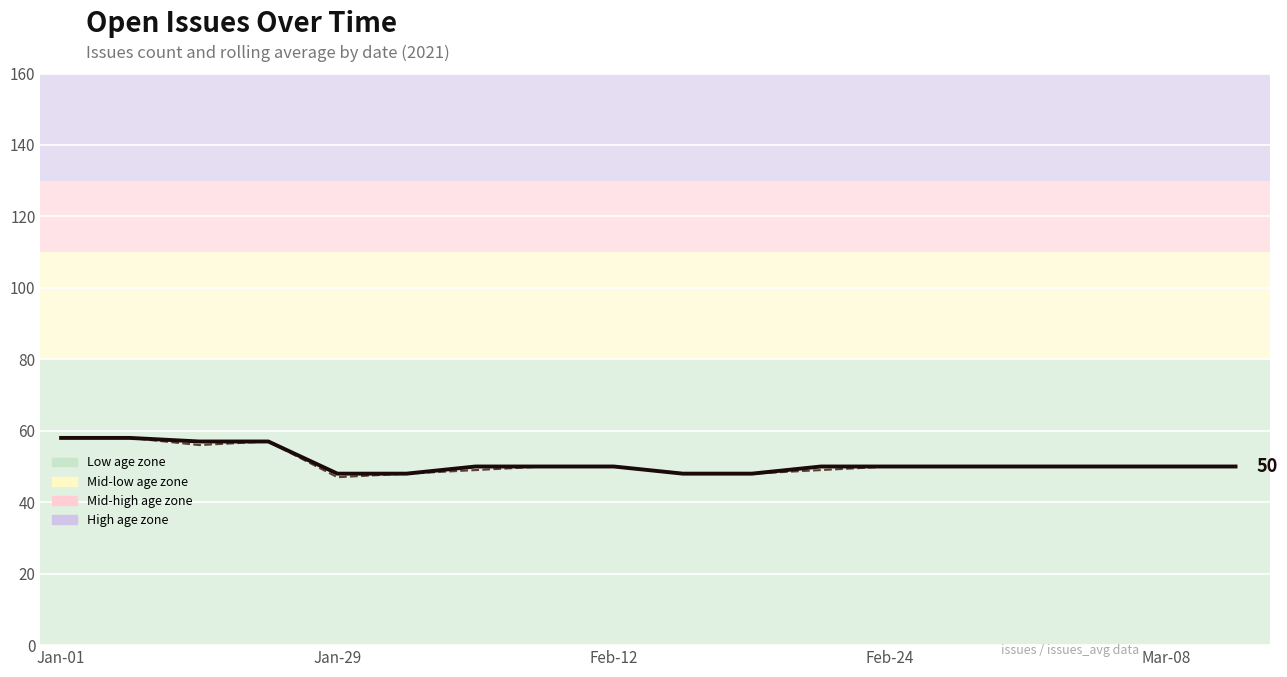

True or false: issues has more than 1 interior local peaks.

False